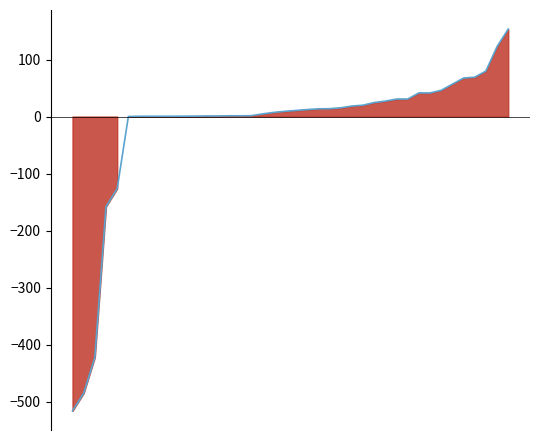

What value does the data have at 12?

1.0